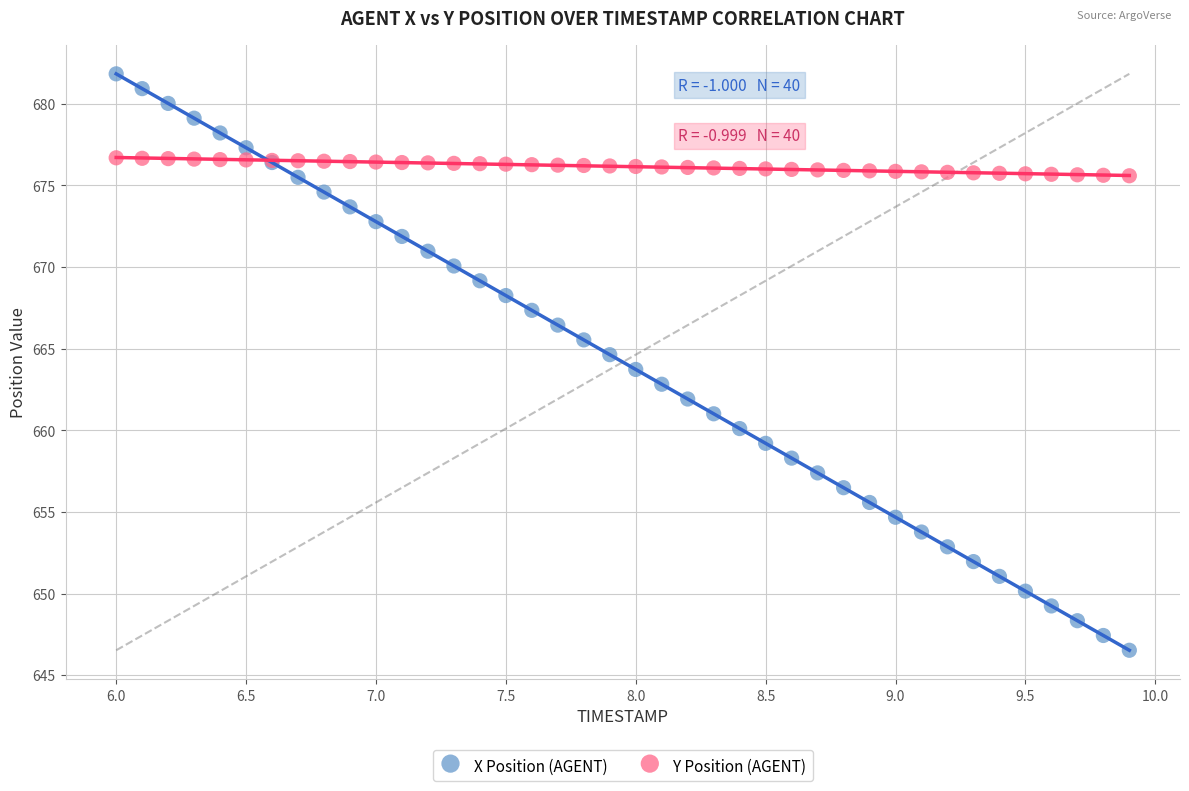

Which series reaches the maximum Y coordinate?

X Position (AGENT)